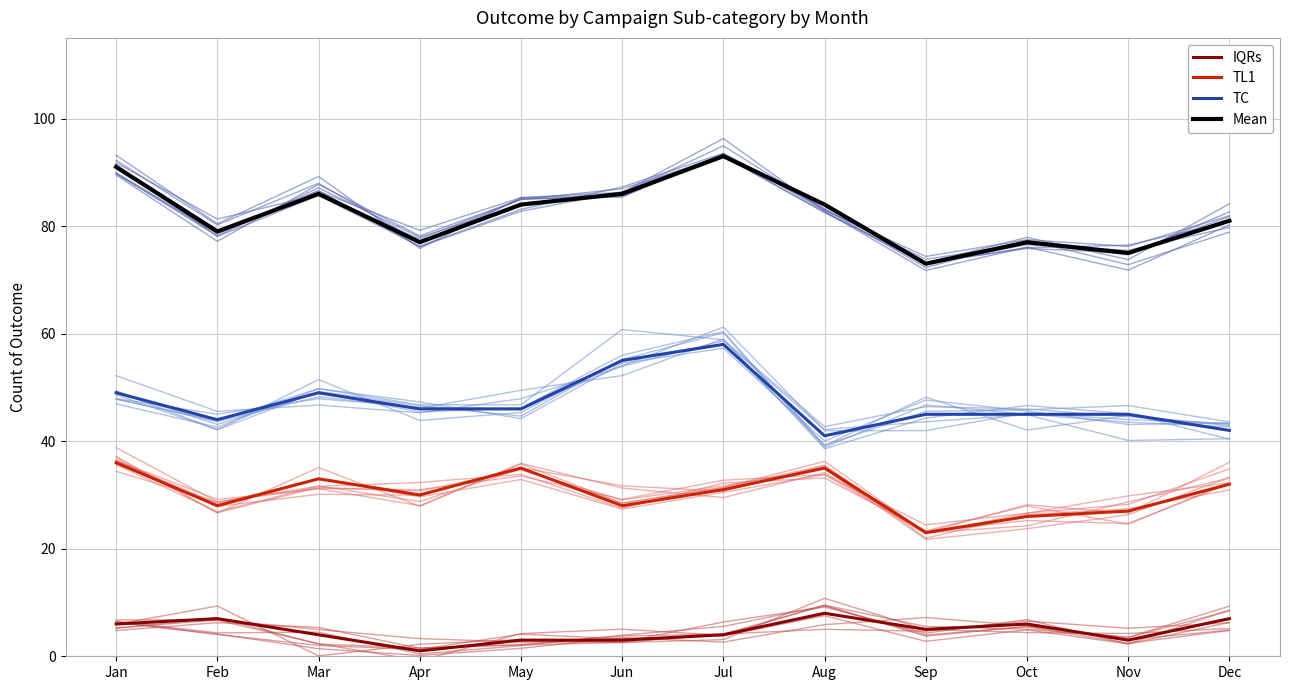

True or false: IQRs and TC intersect in this chart.

False